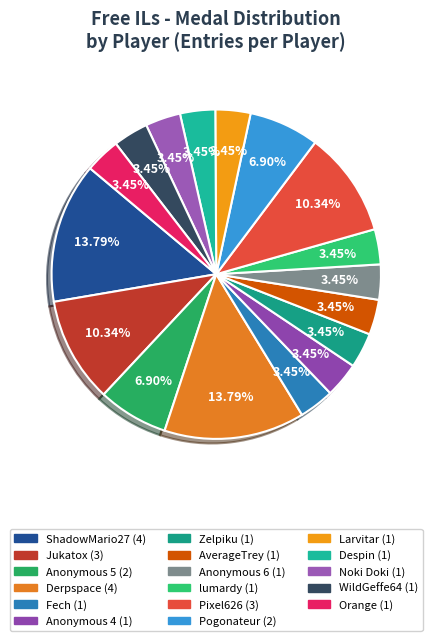

What is the largest slice in the pie chart?

ShadowMario27